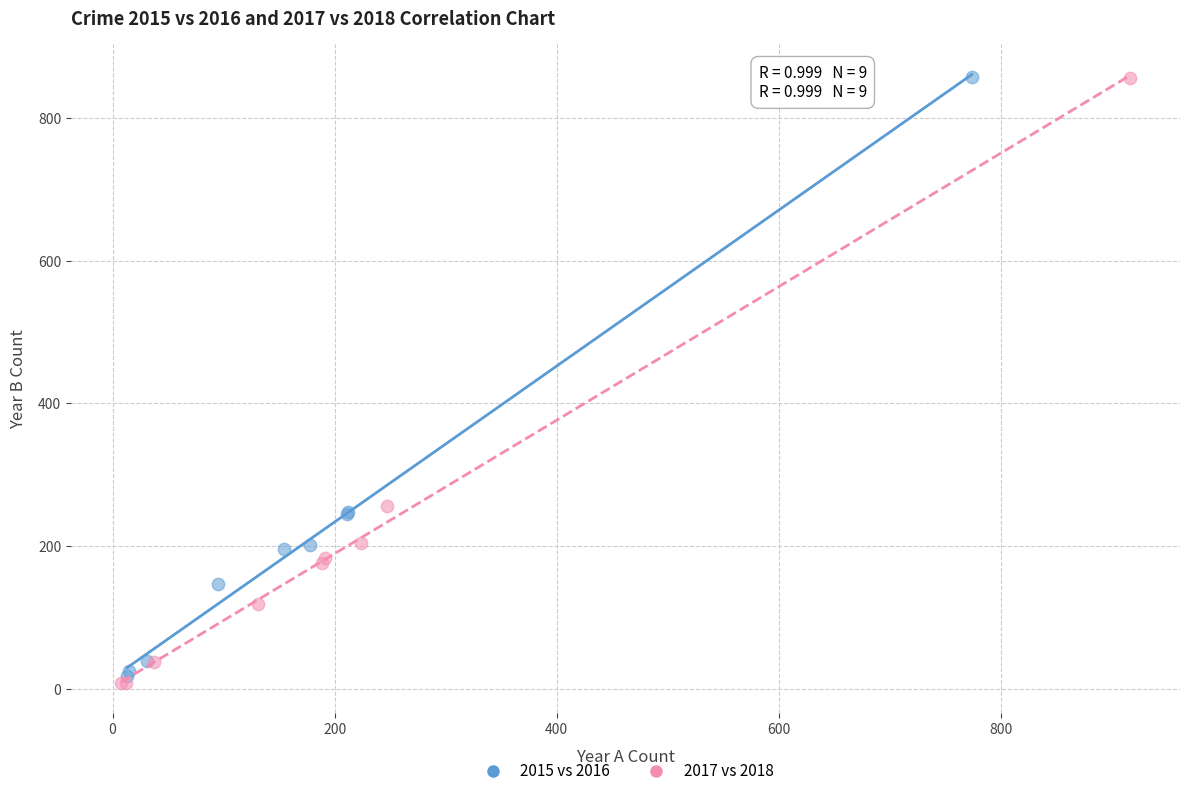

Which series has the widest spread of Y values?

2017 vs 2018